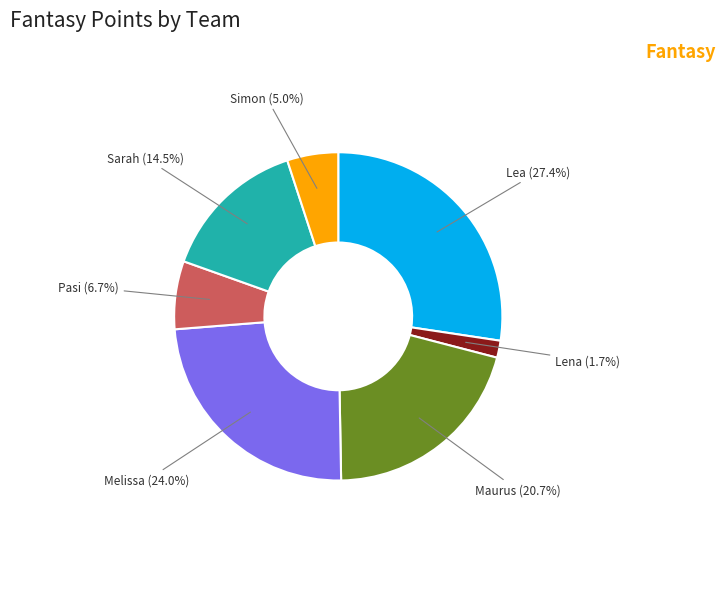

Count the number of slices in the pie.

7